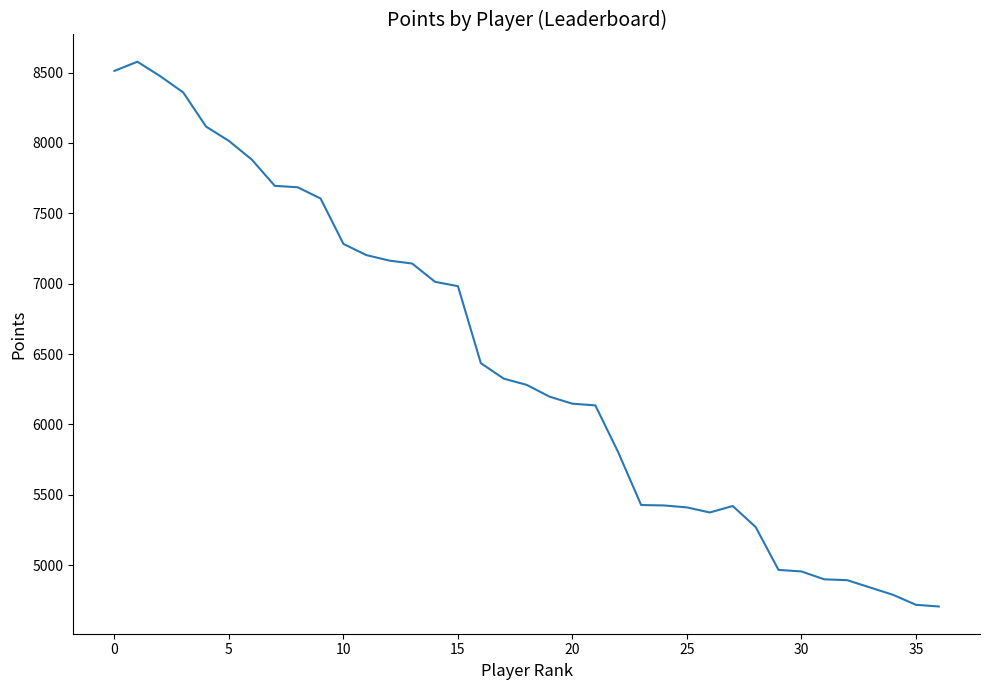

What is the difference between the maximum and minimum values?

3871